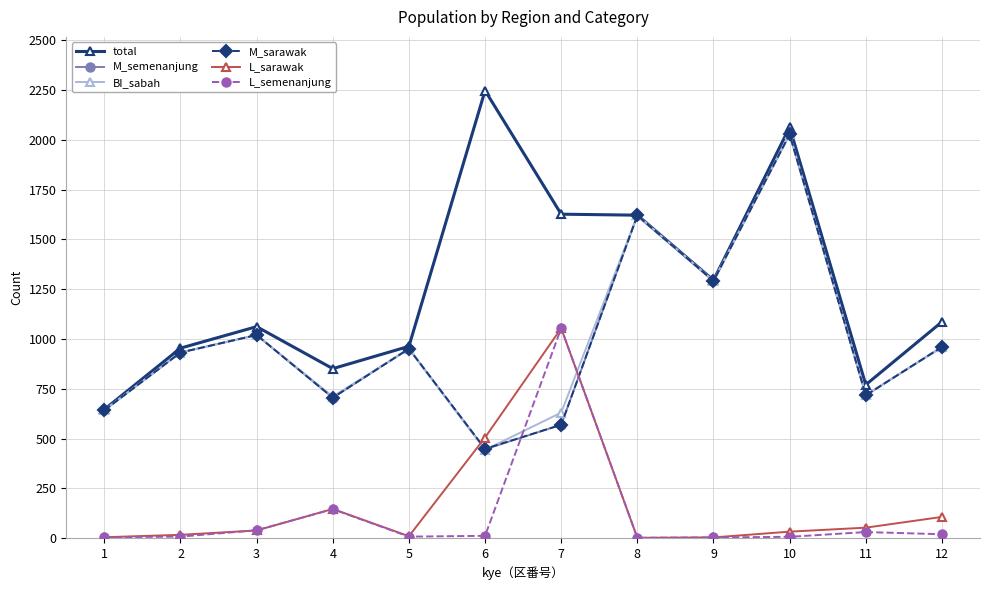

Where do BI_sabah and L_semenanjung first cross each other?

6 and 7